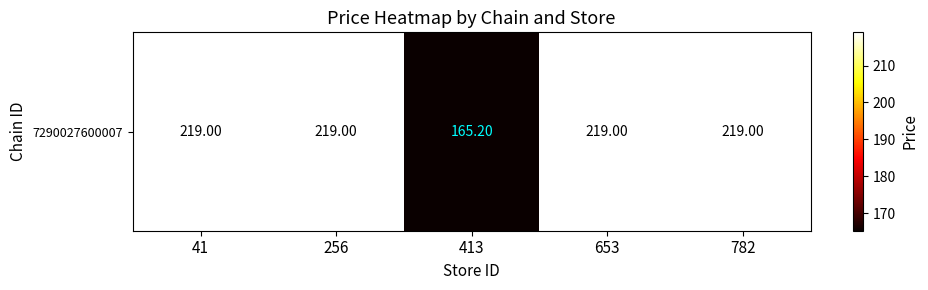

What is the approximate value at 653?

219.0